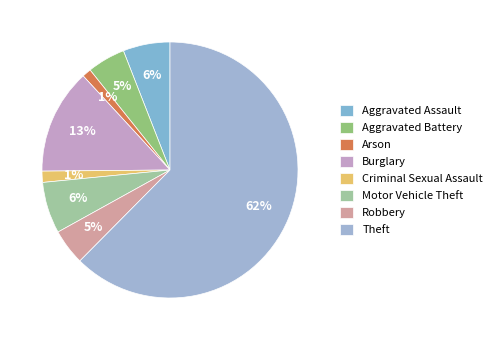

Is the sum of Criminal Sexual Assault and Burglary greater than half?

No